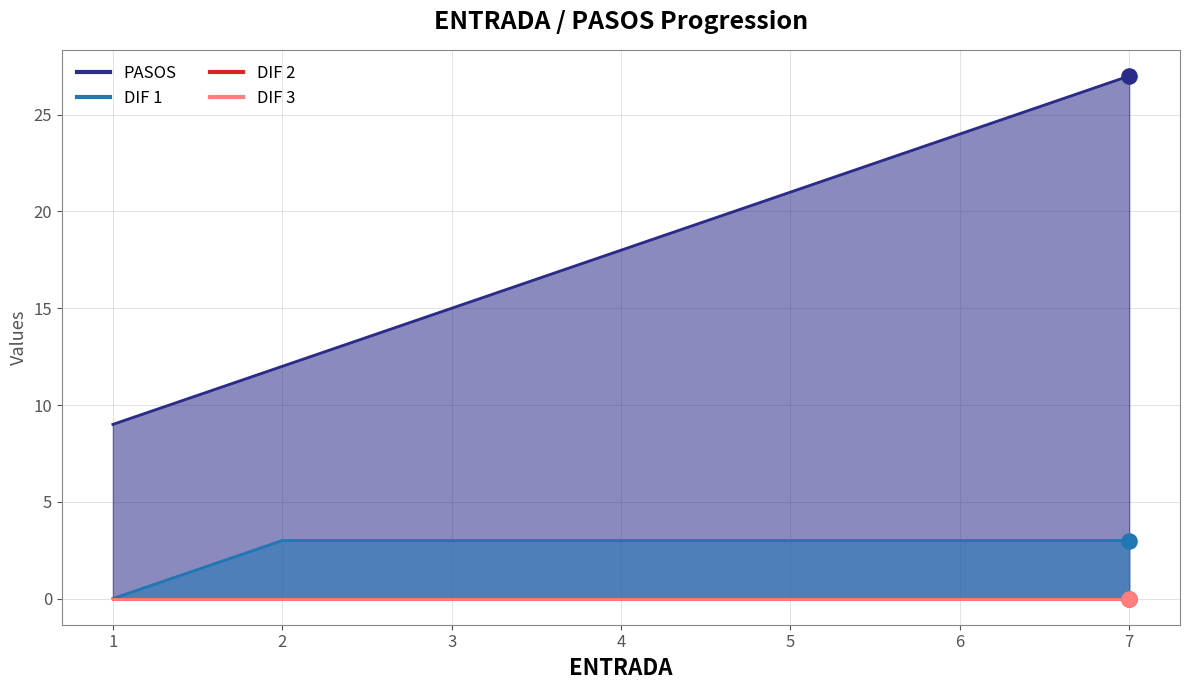

Which series reaches the minimum Y coordinate?

DIF 1